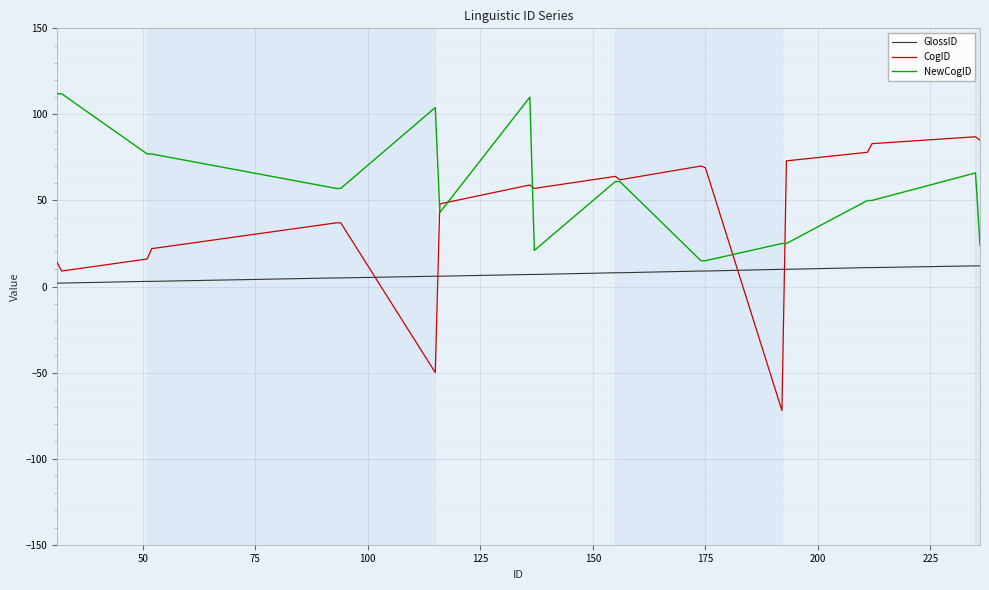

What is the maximum value shown in the chart?

112